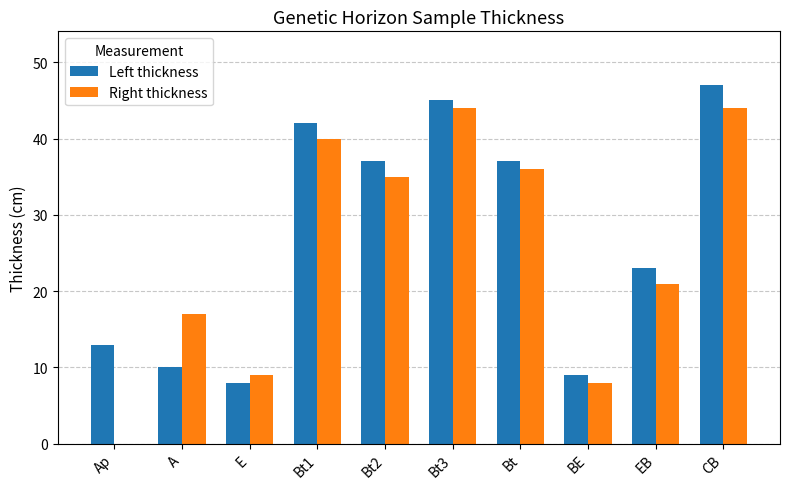

What is the maximum value for Left thickness?

47